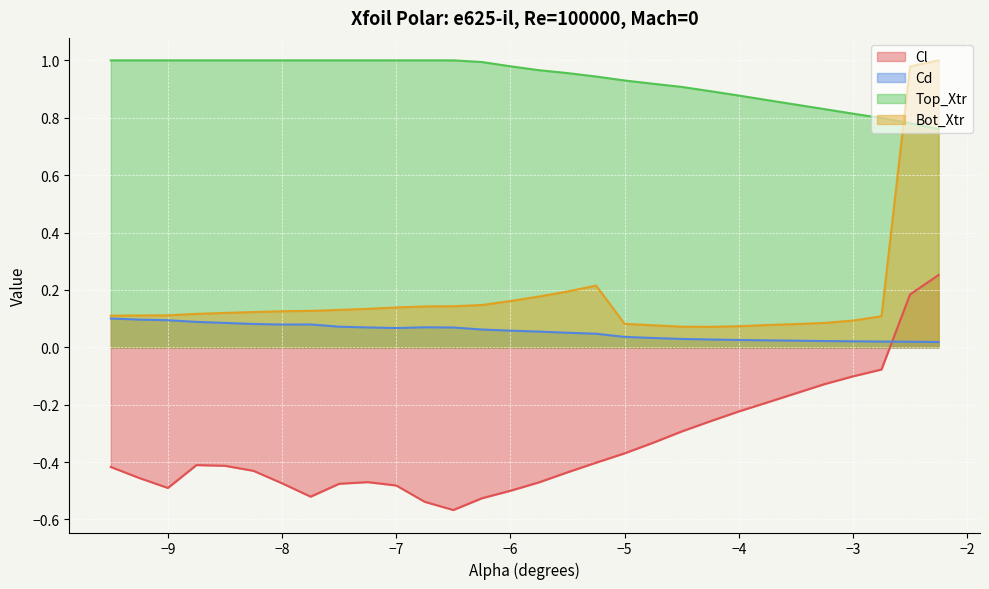

Where is the first local maximum for Bot_Xtr?

-5.25